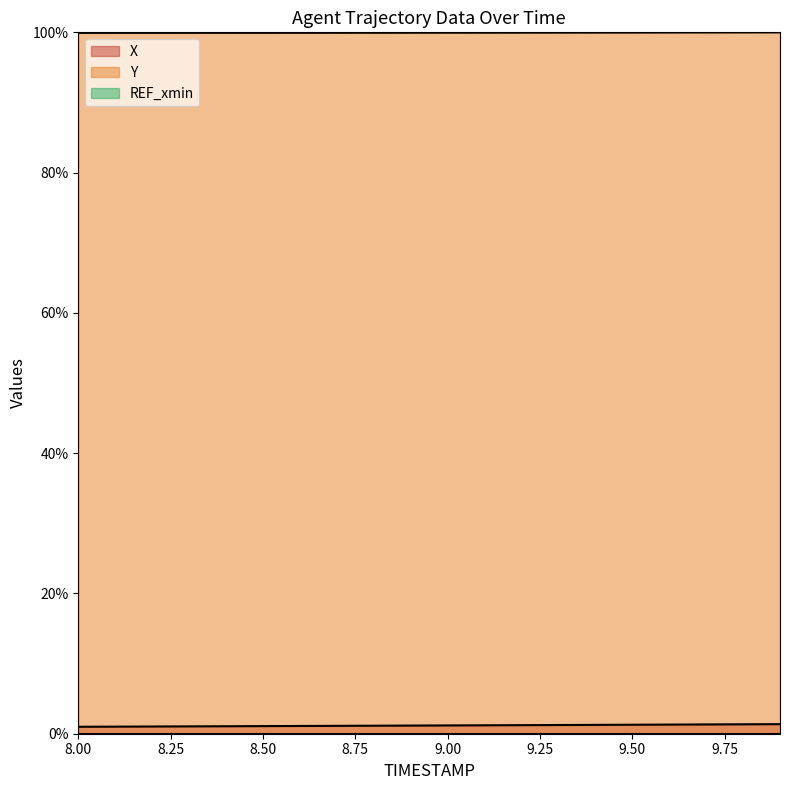

What is the difference between the maximum and minimum values in the X series?

0.4